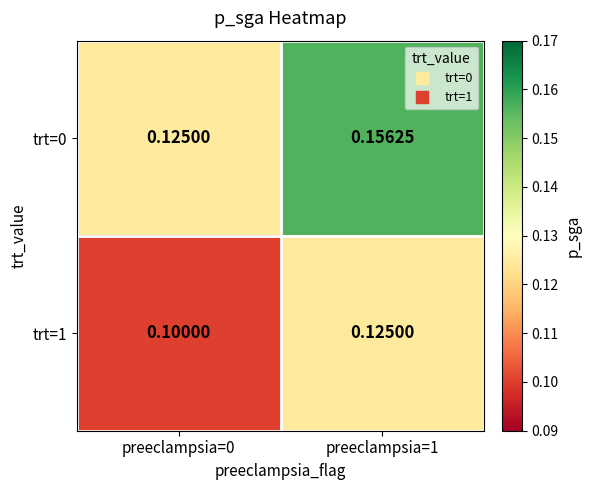

Rank the series by their average value, from highest to lowest.

trt=0, trt=1